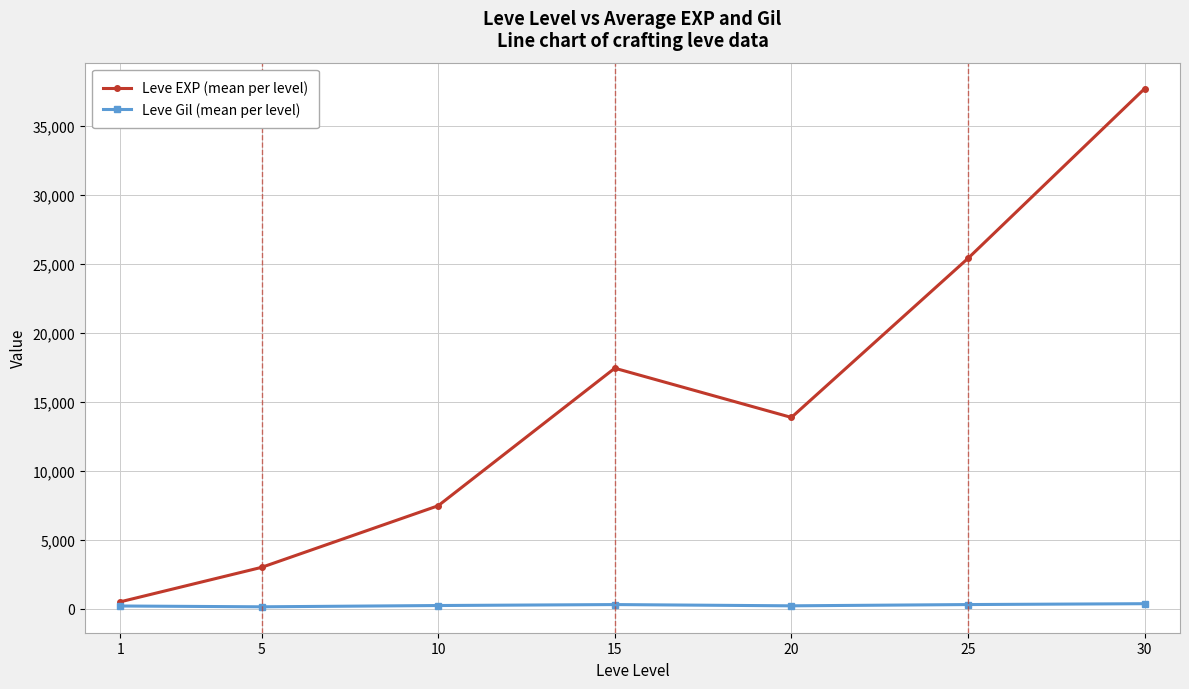

At how many categories does at least one series exceed 14543?

3